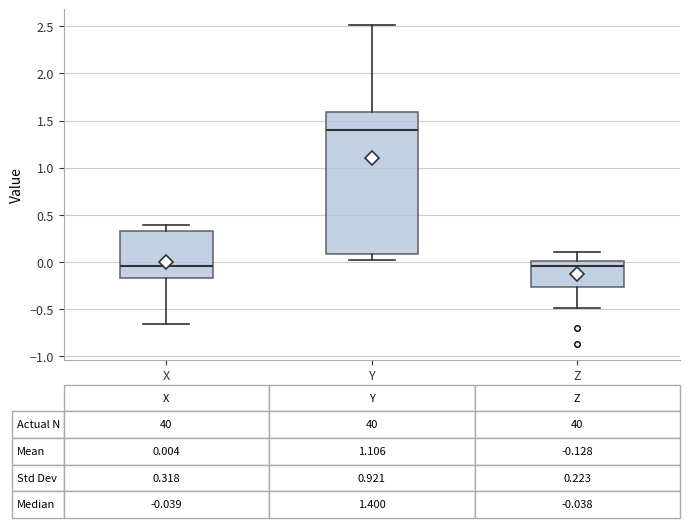

Which box has the highest median line?

Y